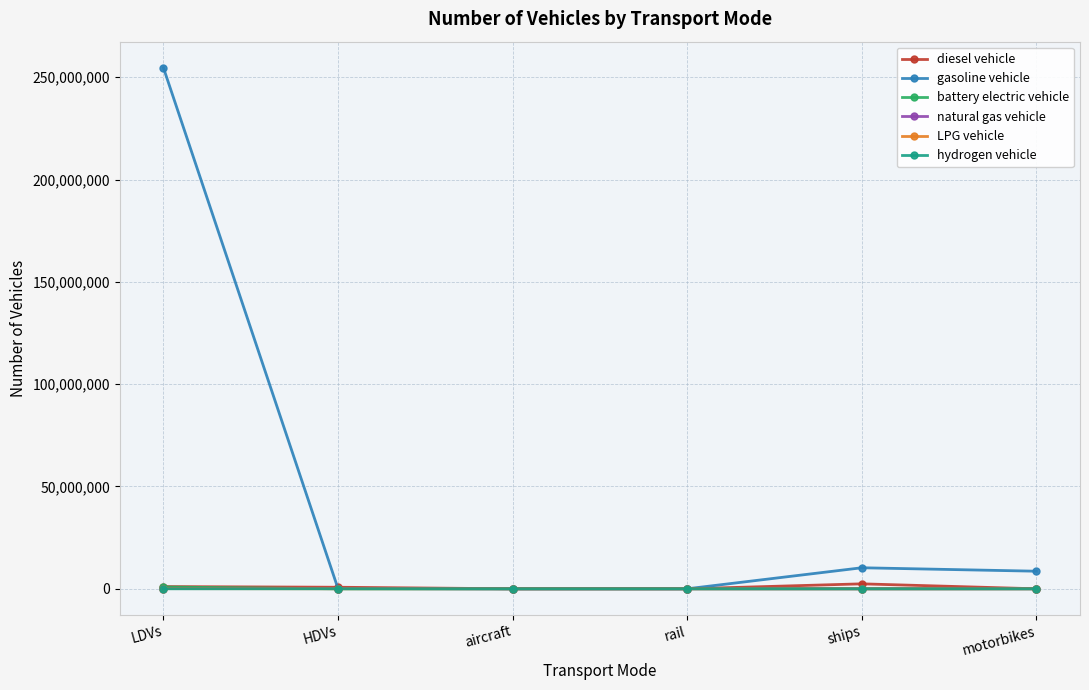

At which category is the sum across all series the highest?

LDVs